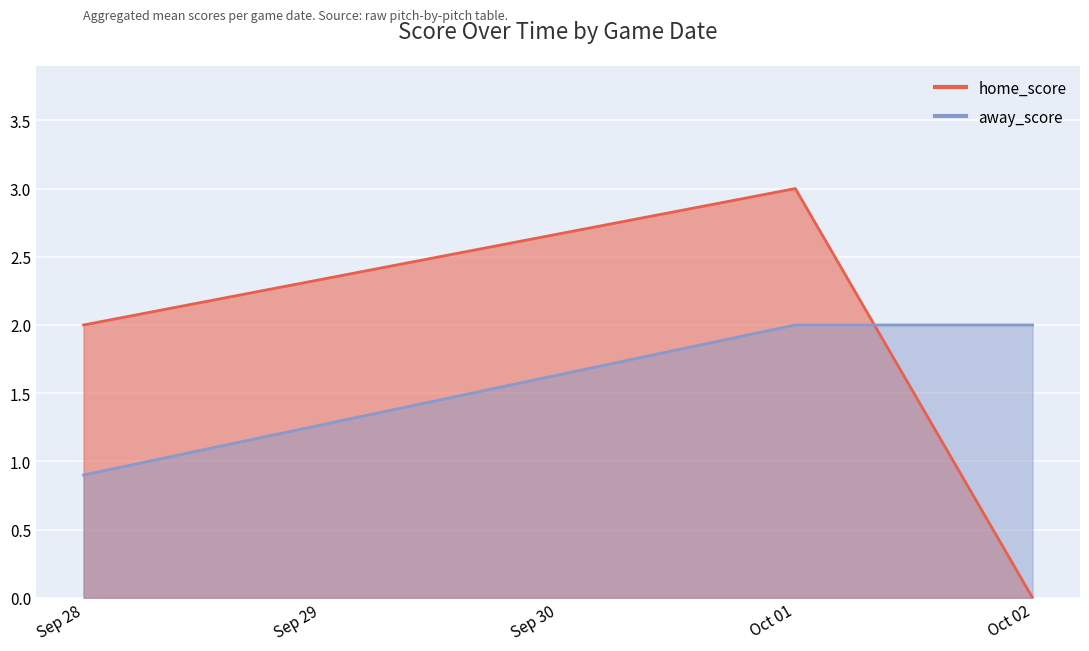

Between 10 and 18, which series saw the biggest shift?

home_score